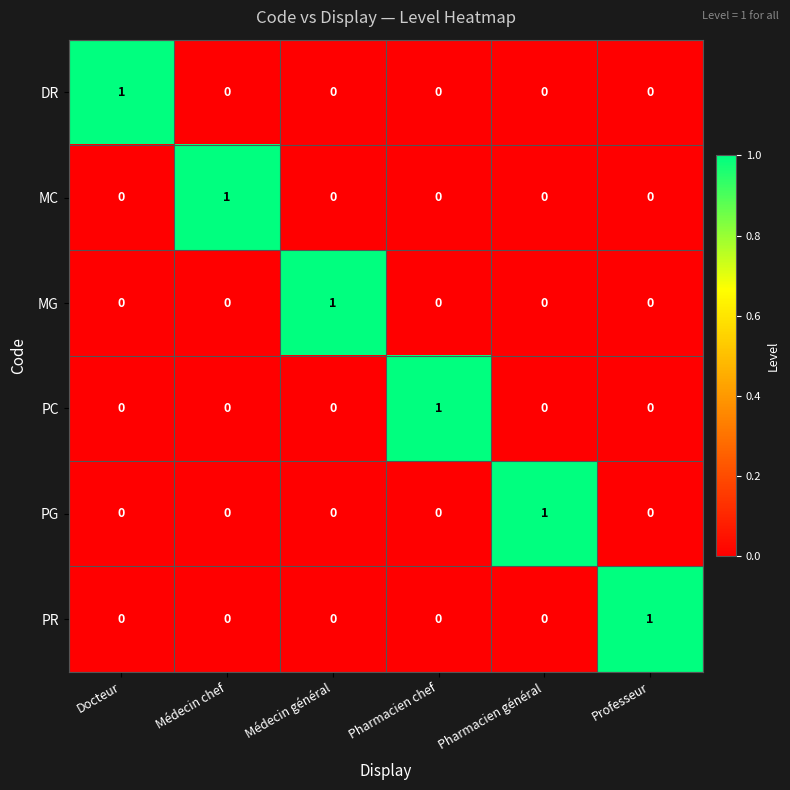

Is it true that MG equals -1 at Médecin chef?

False